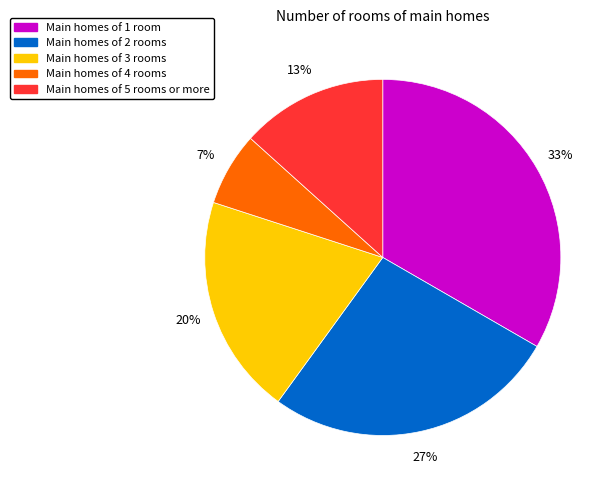

To the nearest percent, what is the average slice percentage?

20%